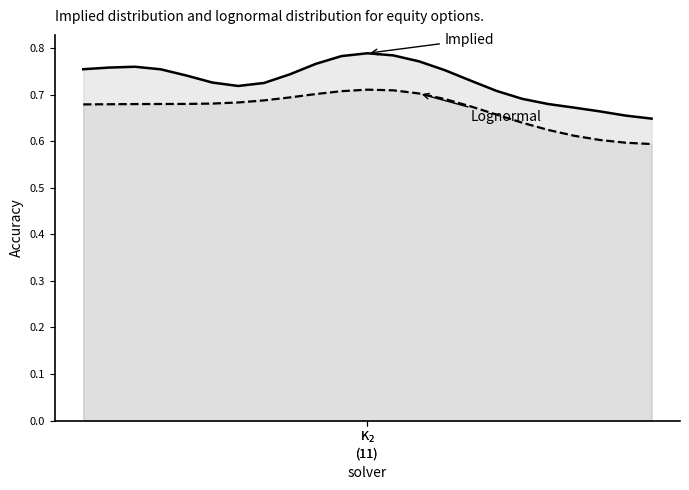

Which has a higher value, 5 or 6?

5